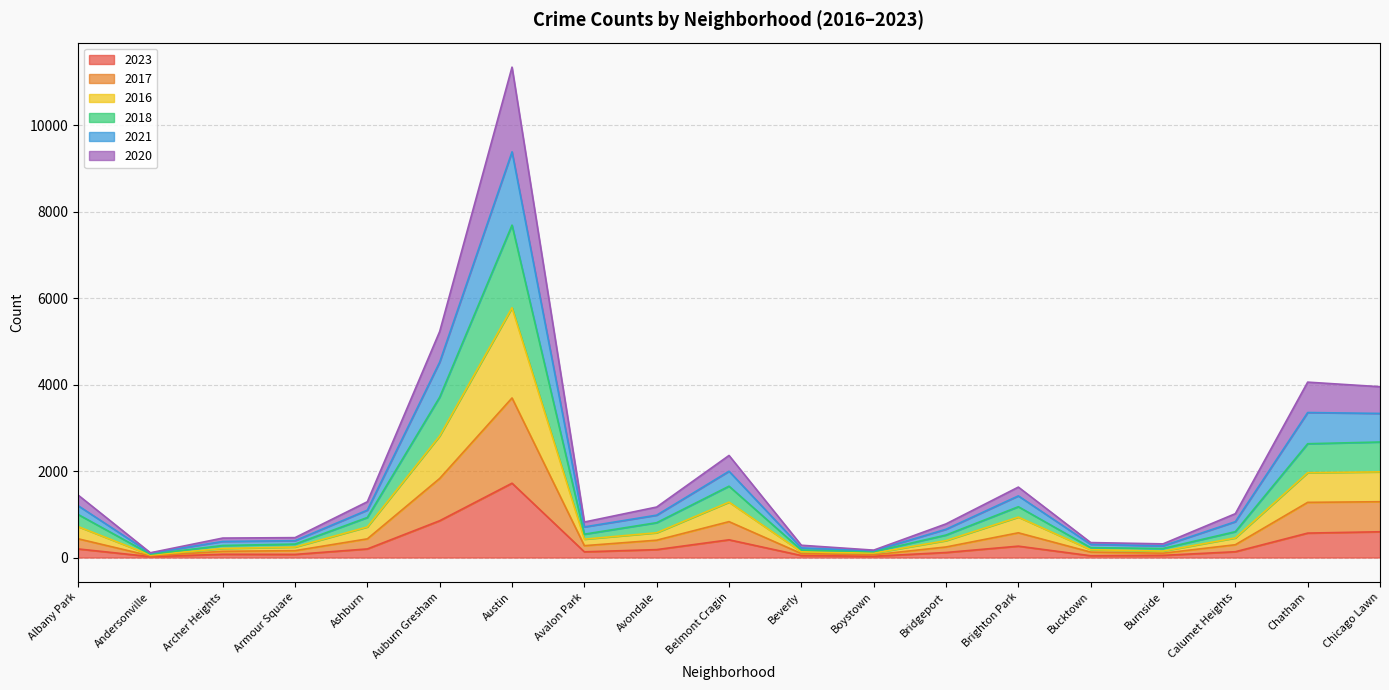

Is it true that 2016 equals 1981 at Chicago Lawn?

True